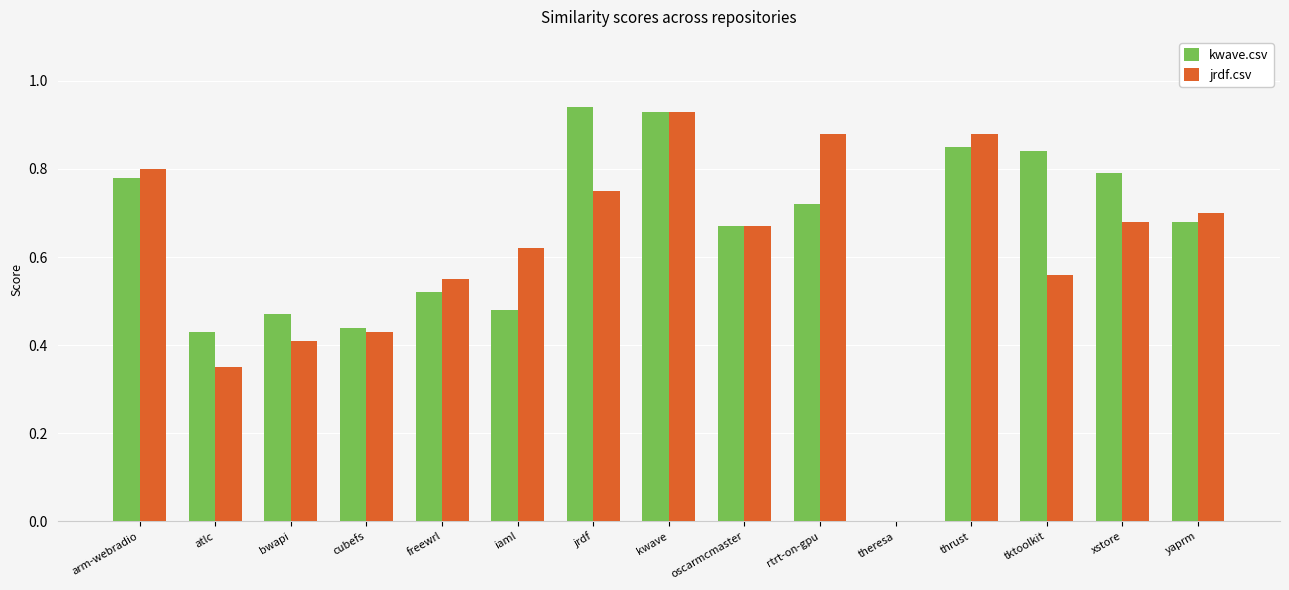

How many positive values does the kwave.csv series have?

14